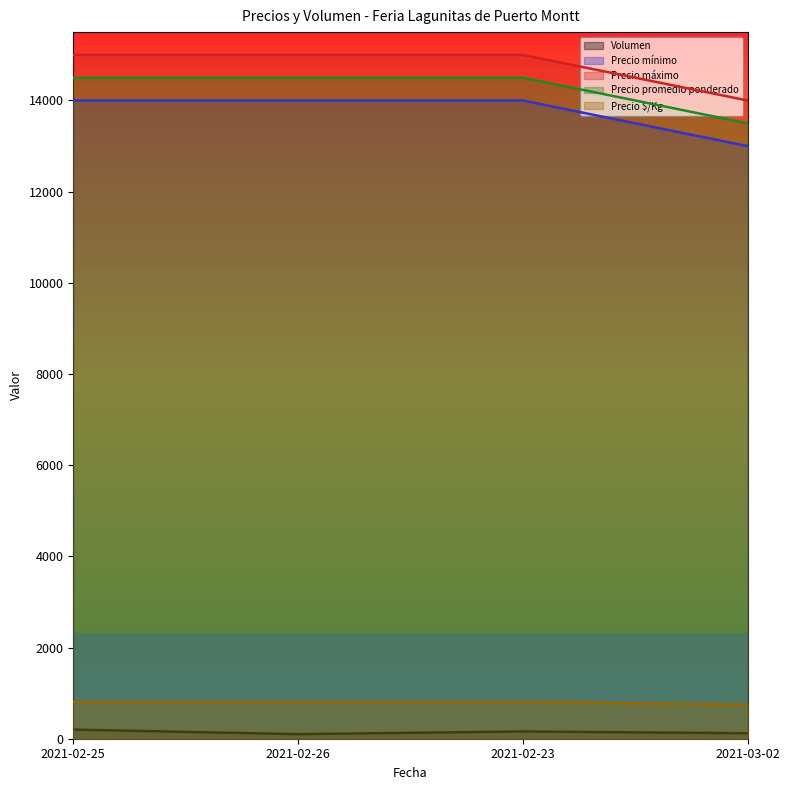

What are all the series names shown in the legend?

Volumen, Precio mínimo, Precio máximo, Precio promedio ponderado, Precio $/Kg